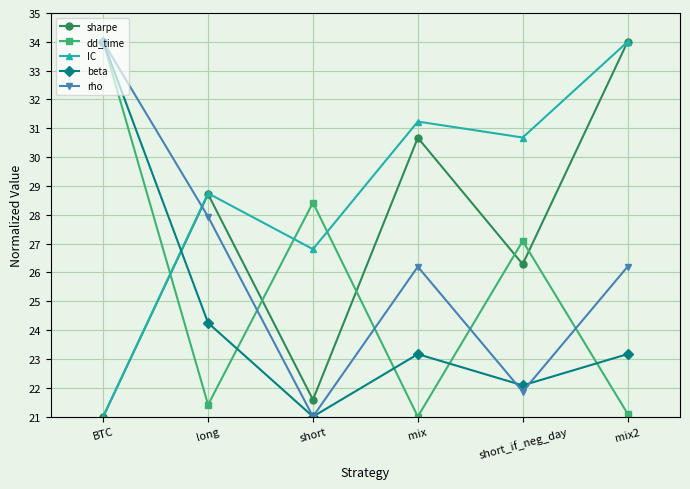

Does the chart display data point markers on the line(s)?

Yes